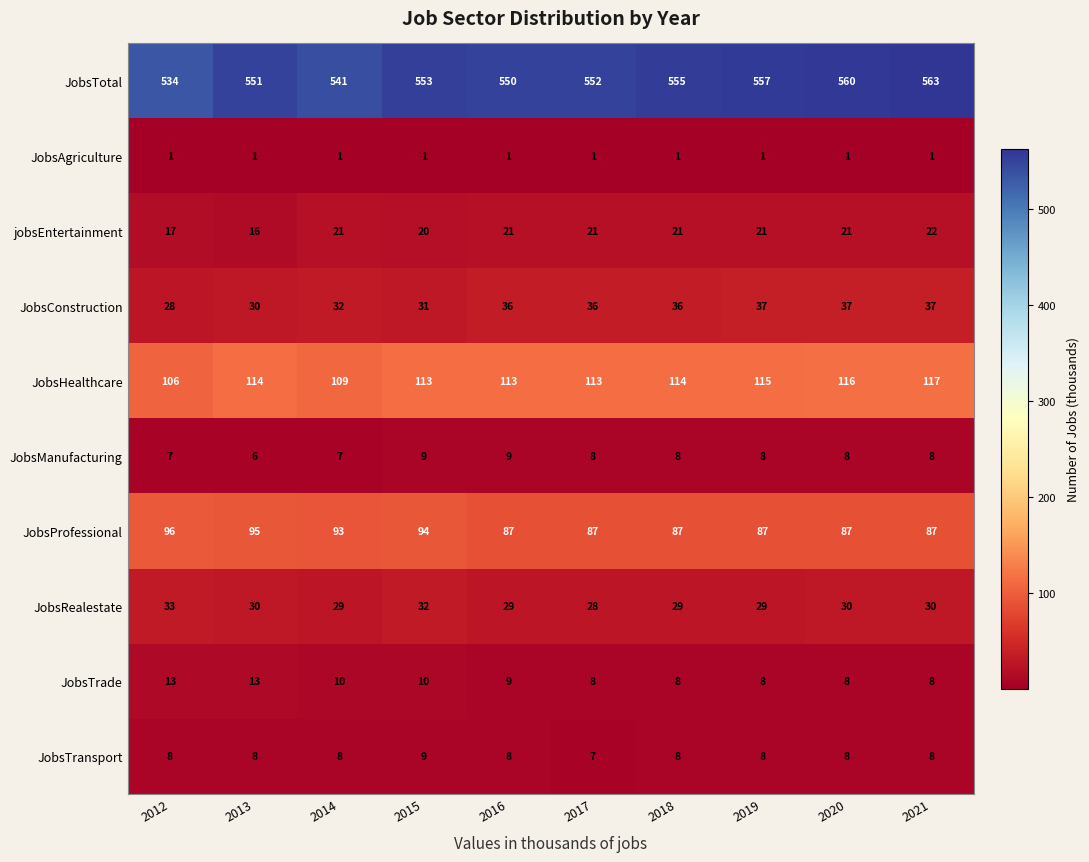

Which series has the widest spread of values?

JobsTotal